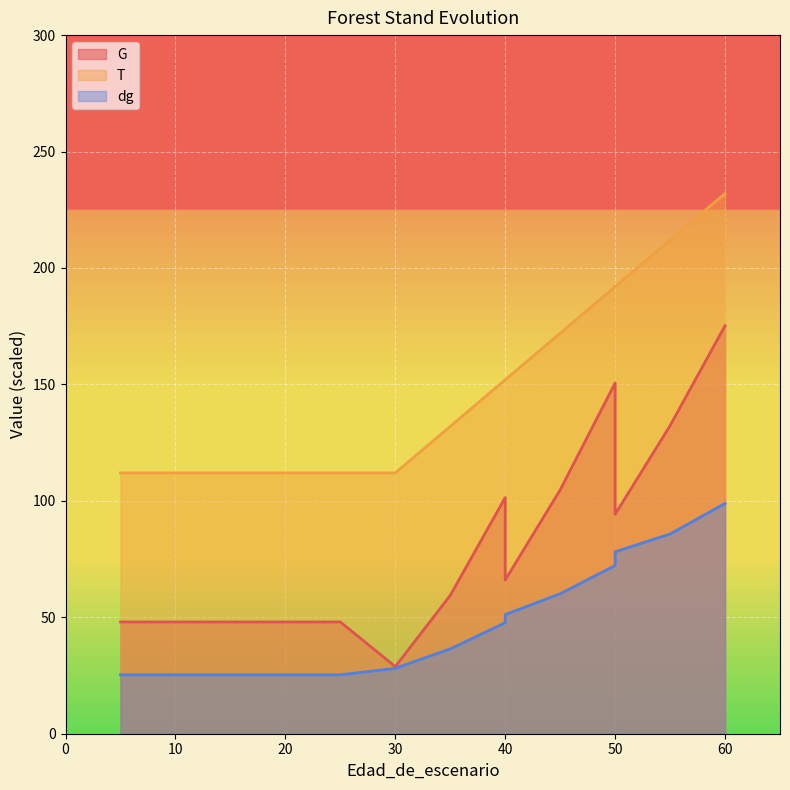

The value of T at 15 is 112.0. True or false?

True